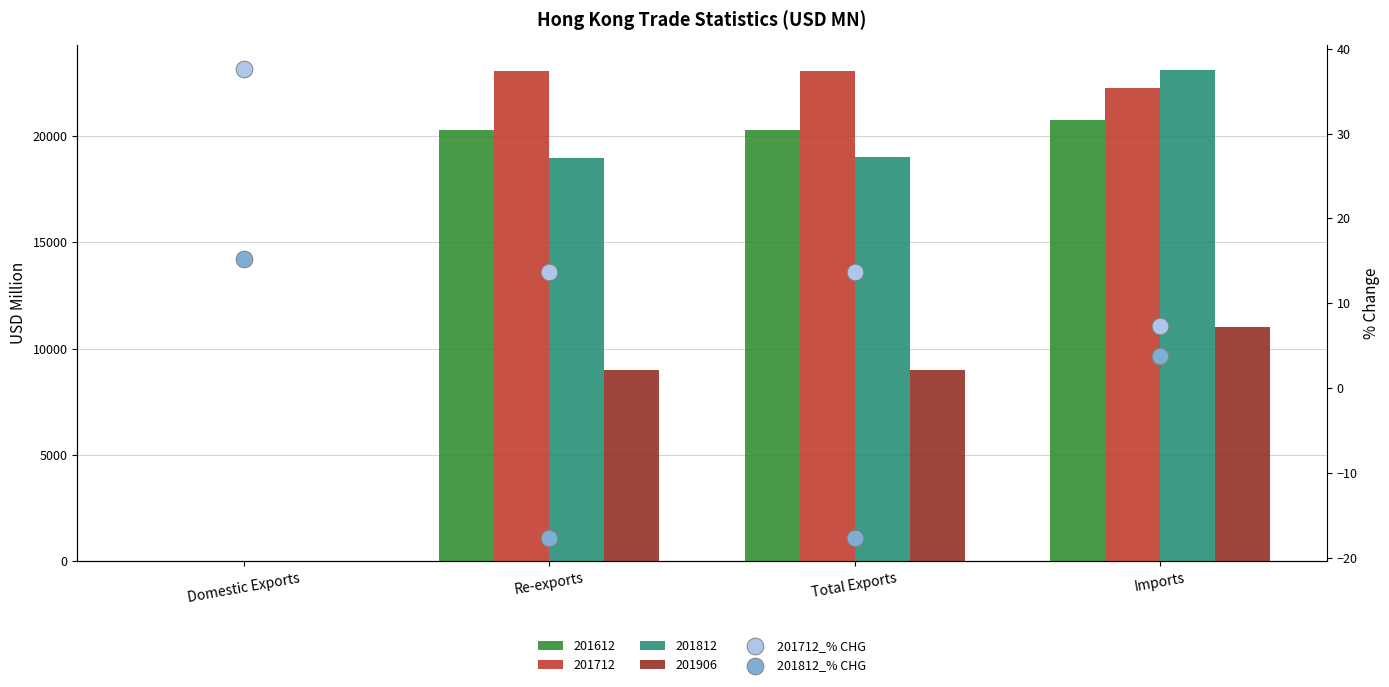

Which series has the largest Y range (max minus min)?

201812_% CHG